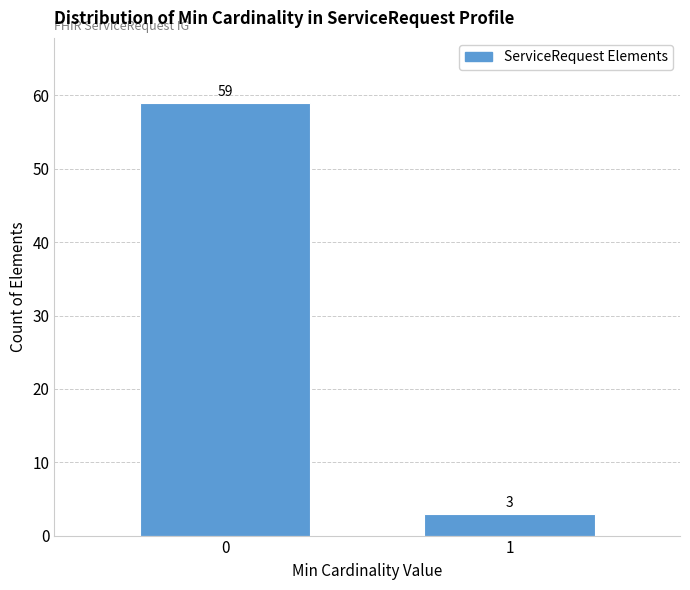

Reading right to left, list all the values displayed in this chart.

3	59